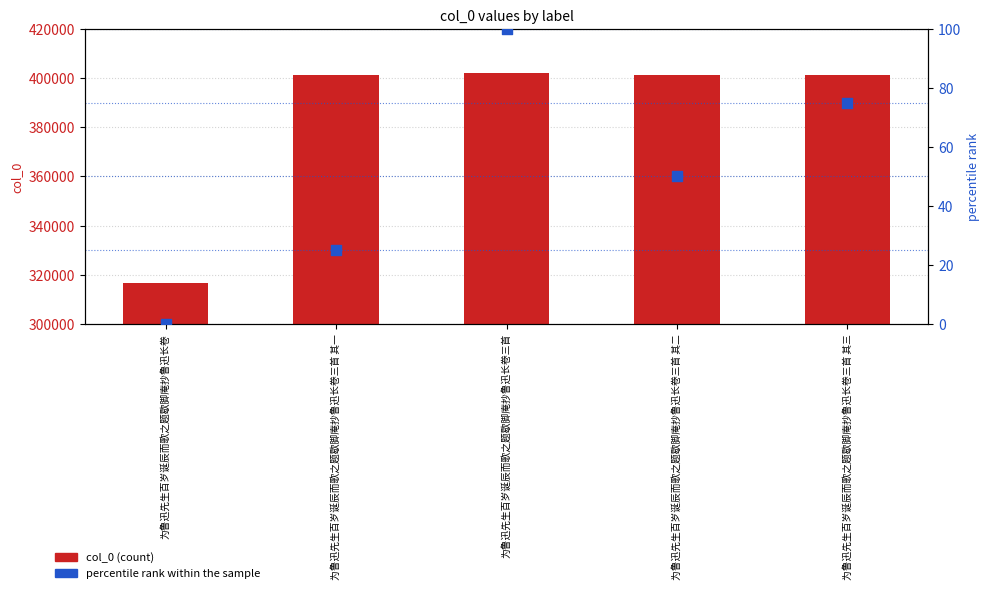

What are all the series names shown in the legend?

col_0, percentile rank within the sample